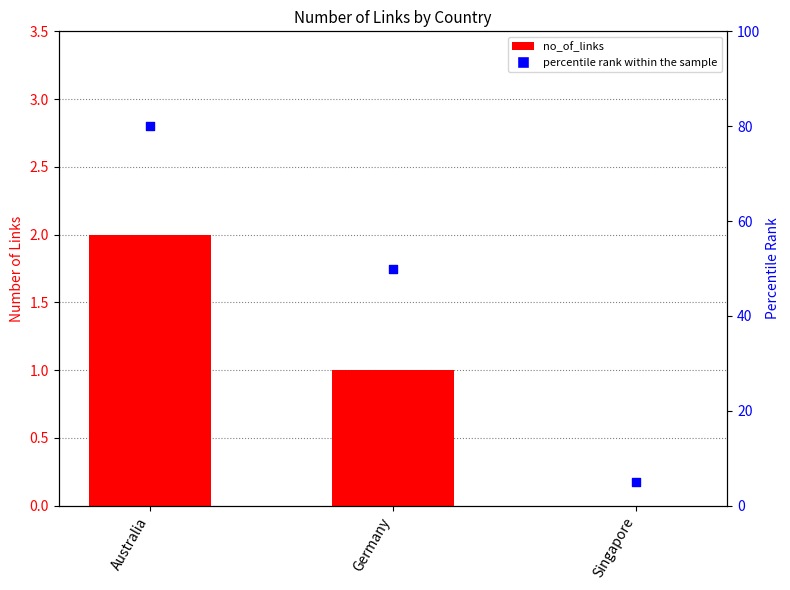

Which series contains the highest Y value?

percentile rank within the sample